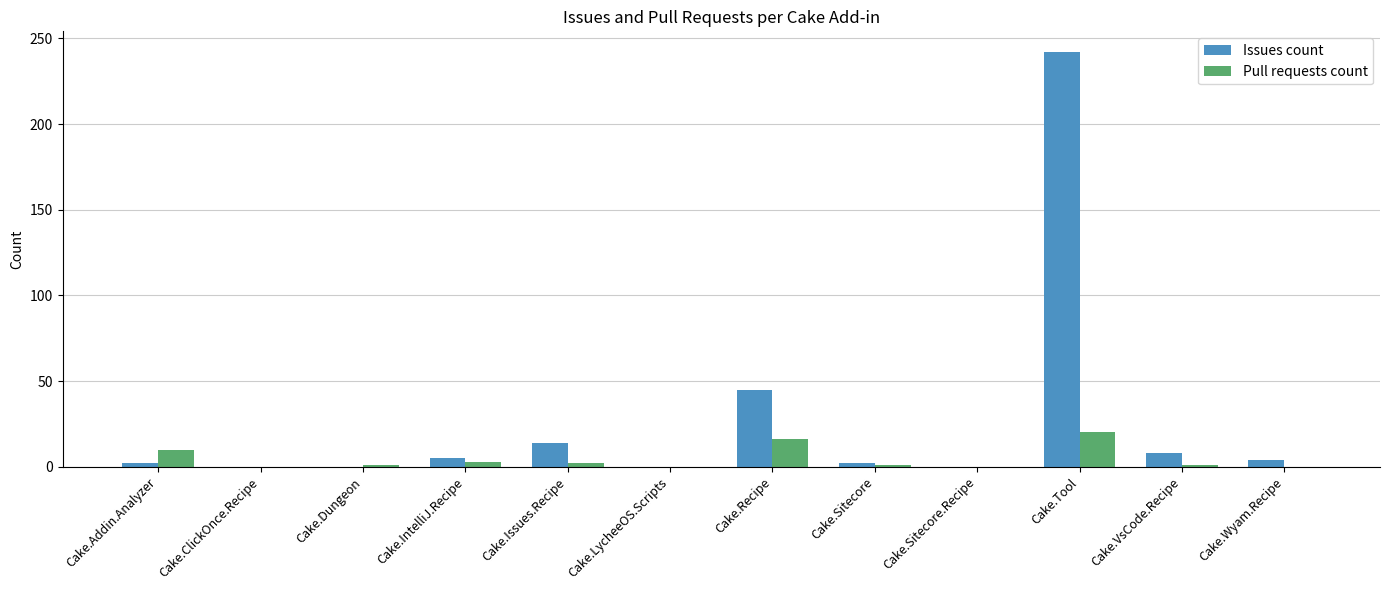

What is the sum of all Issues count values?

322